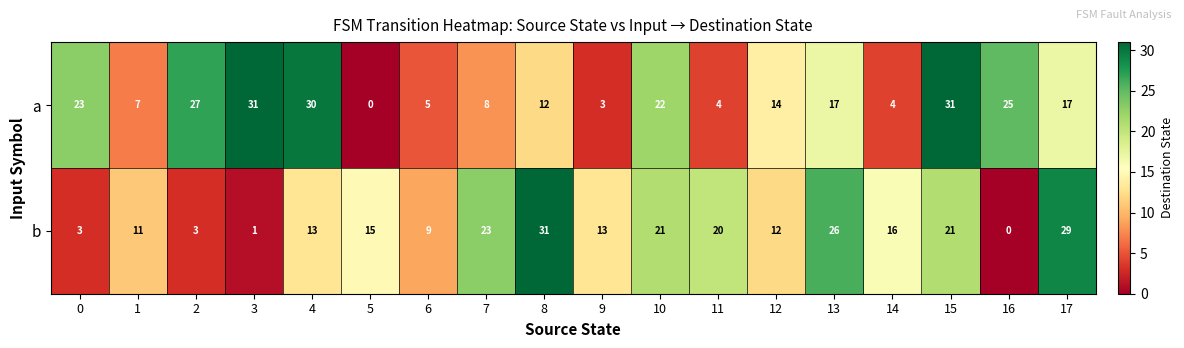

How many data points does each series have?

18